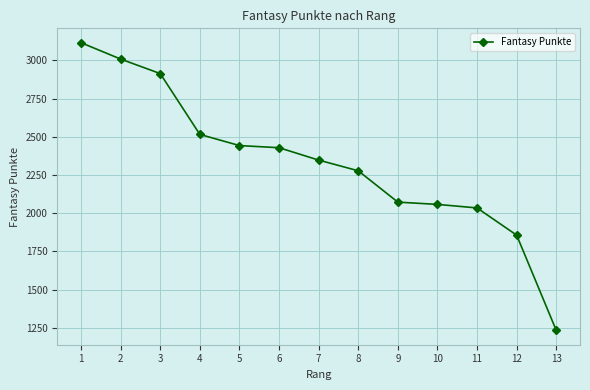

Reading left to right, list all the values displayed in this chart.

3116	3009	2914	2516	2443	2429	2348	2278	2073	2058	2035	1857	1234